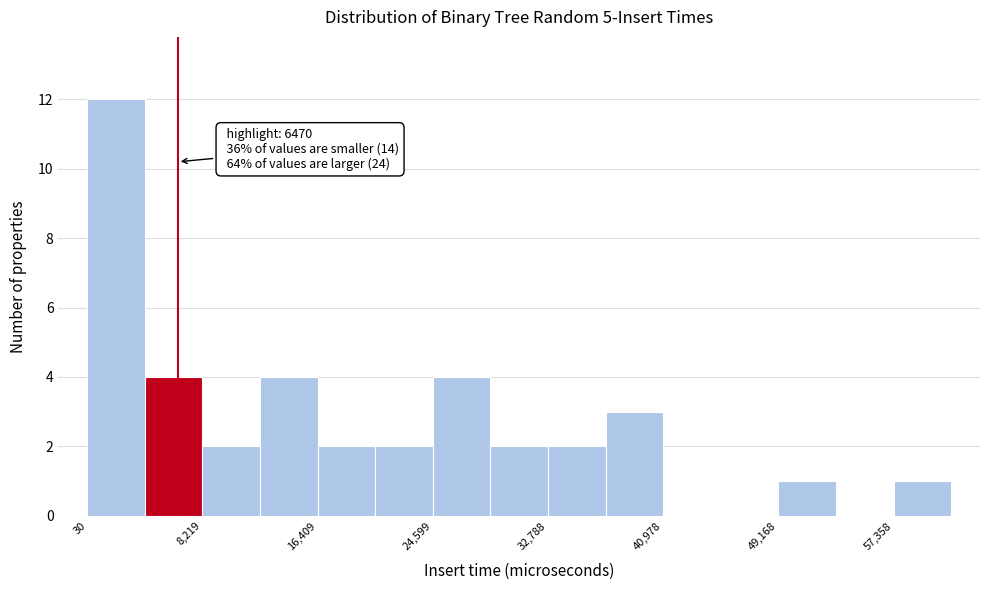

Over which range of the x-axis is the bar tallest?

0 to 4000